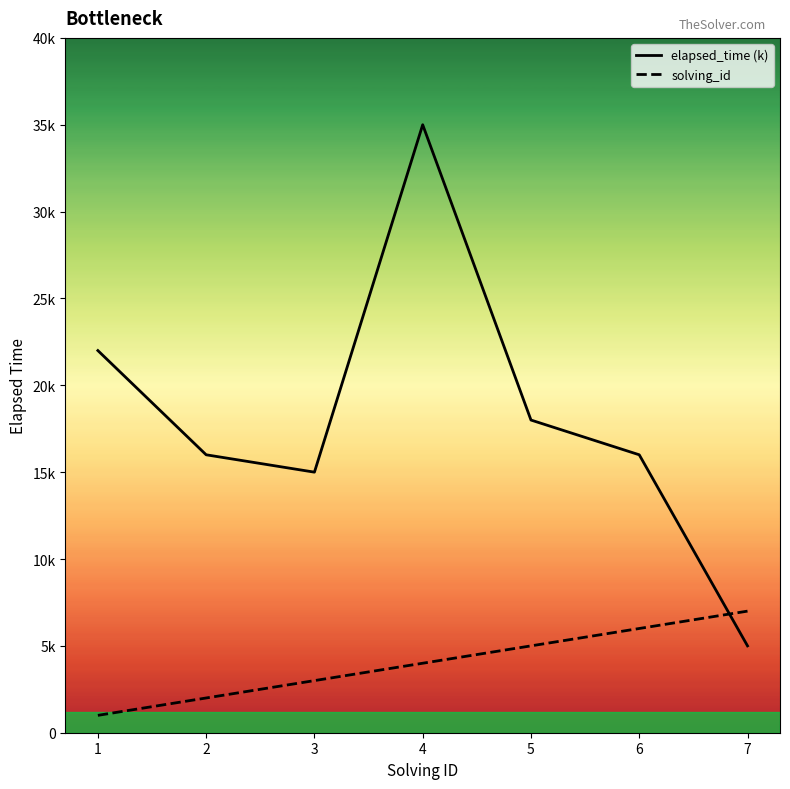

Is it true that elapsed_time (k) equals 5 at 2?

False